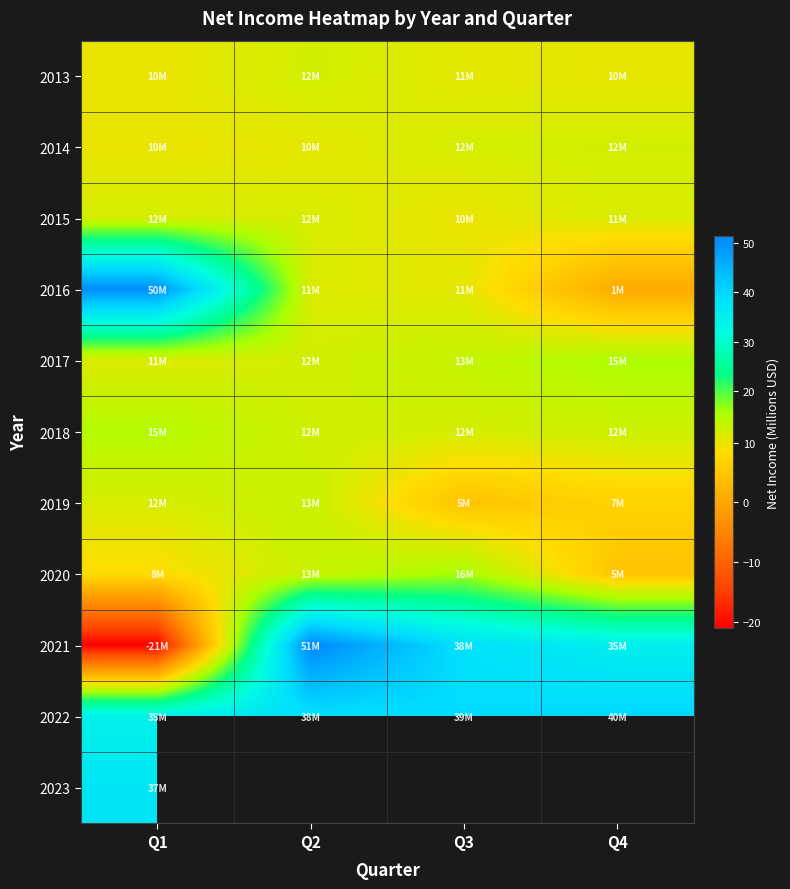

List the labels in order of 2022 value, largest first.

Q4, Q3, Q2, Q1